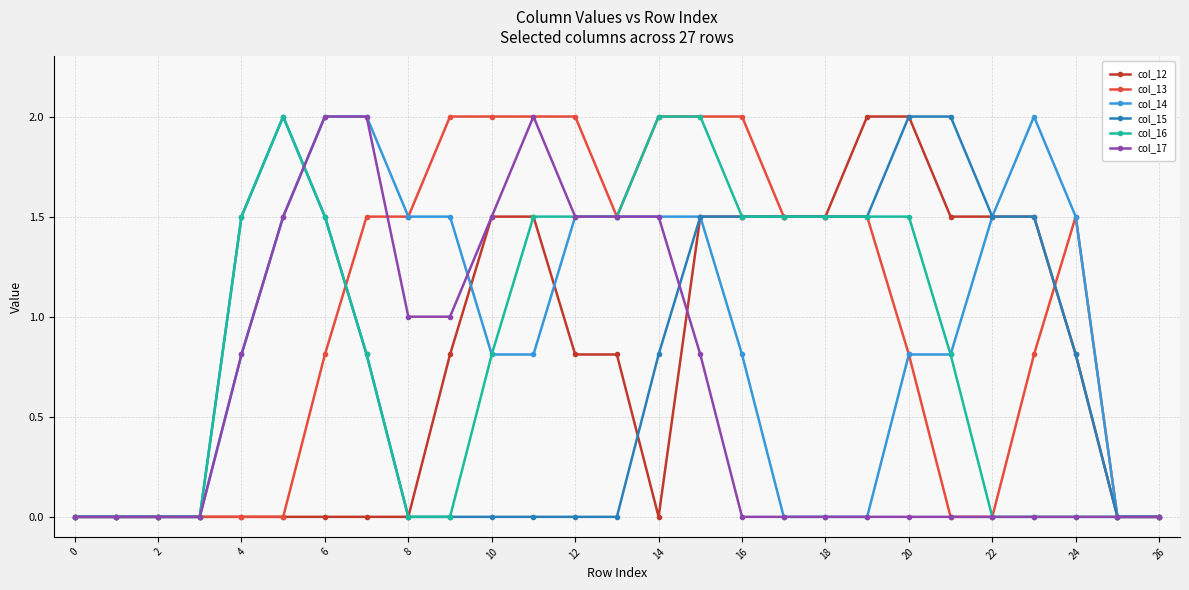

Reading left to right, list all the values displayed in this chart.

col_12: 0.0	0.0	0.0	0.0	0.0	0.0	0.0	0.0	0.0	0.8	1.5	1.5	0.8	0.8	0.0	1.5	1.5	1.5	1.5	2.0	2.0	1.5	1.5	1.5	0.8	0.0	0.0
col_13: 0.0	0.0	0.0	0.0	0.0	0.0	0.8	1.5	1.5	2.0	2.0	2.0	2.0	1.5	2.0	2.0	2.0	1.5	1.5	1.5	0.8	0.0	0.0	0.8	1.5	0.0	0.0
col_14: 0.0	0.0	0.0	0.0	0.8	1.5	2.0	2.0	1.5	1.5	0.8	0.8	1.5	1.5	1.5	1.5	0.8	0.0	0.0	0.0	0.8	0.8	1.5	2.0	1.5	0.0	0.0
col_15: 0.0	0.0	0.0	0.0	1.5	2.0	1.5	0.8	0.0	0.0	0.0	0.0	0.0	0.0	0.8	1.5	1.5	1.5	1.5	1.5	2.0	2.0	1.5	1.5	0.8	0.0	0.0
col_16: 0.0	0.0	0.0	0.0	1.5	2.0	1.5	0.8	0.0	0.0	0.8	1.5	1.5	1.5	2.0	2.0	1.5	1.5	1.5	1.5	1.5	0.8	0.0	0.0	0.0	0.0	0.0
col_17: 0.0	0.0	0.0	0.0	0.8	1.5	2.0	2.0	1.0	1.0	1.5	2.0	1.5	1.5	1.5	0.8	0.0	0.0	0.0	0.0	0.0	0.0	0.0	0.0	0.0	0.0	0.0